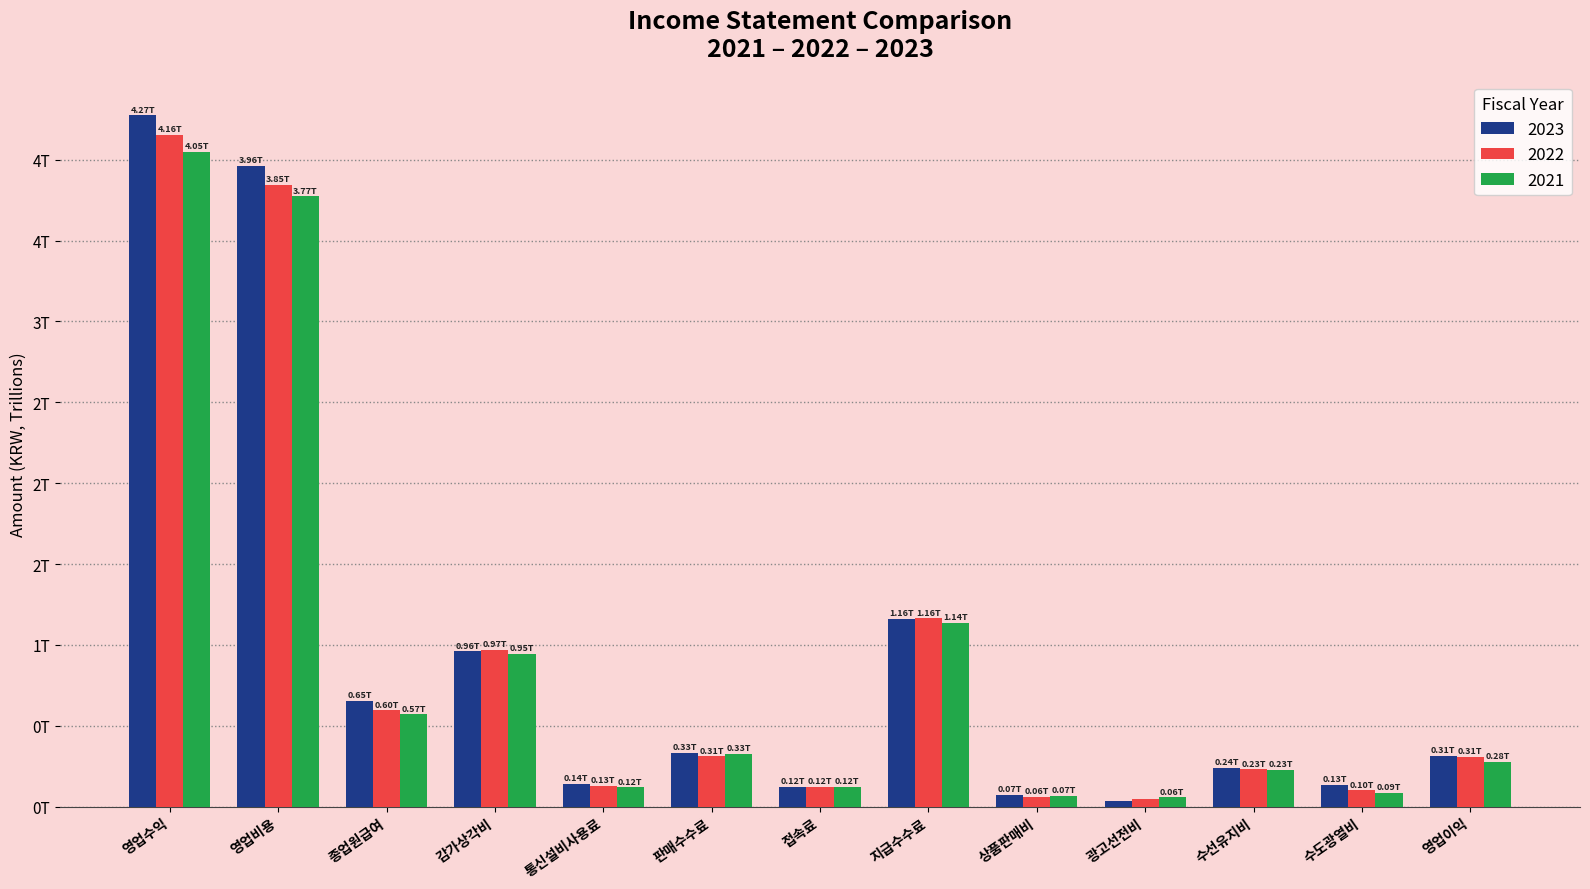

Is it true that 2023 equals 0.0 at 접속료?

False